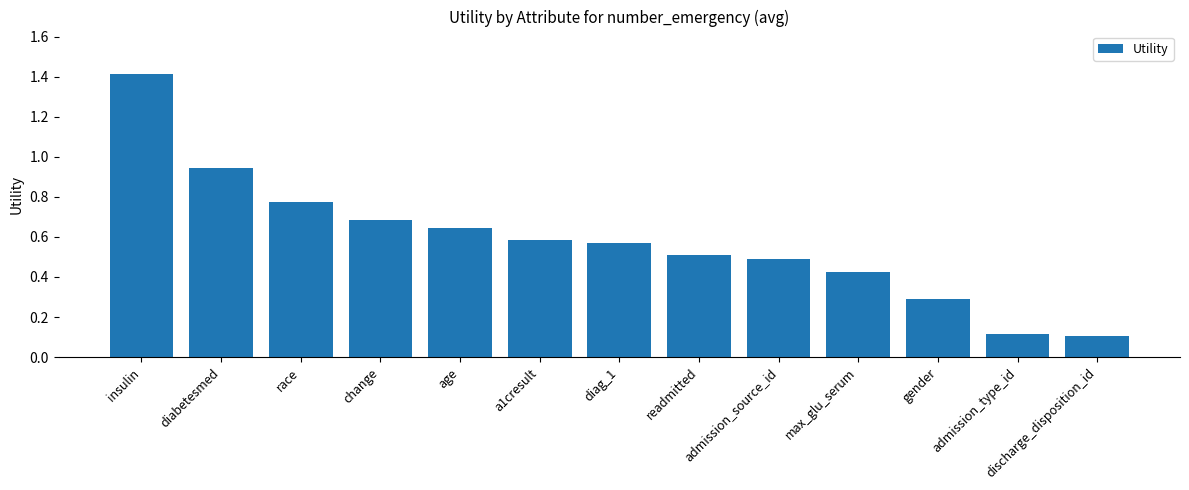

The value at admission_type_id is 0.1. True or false?

True